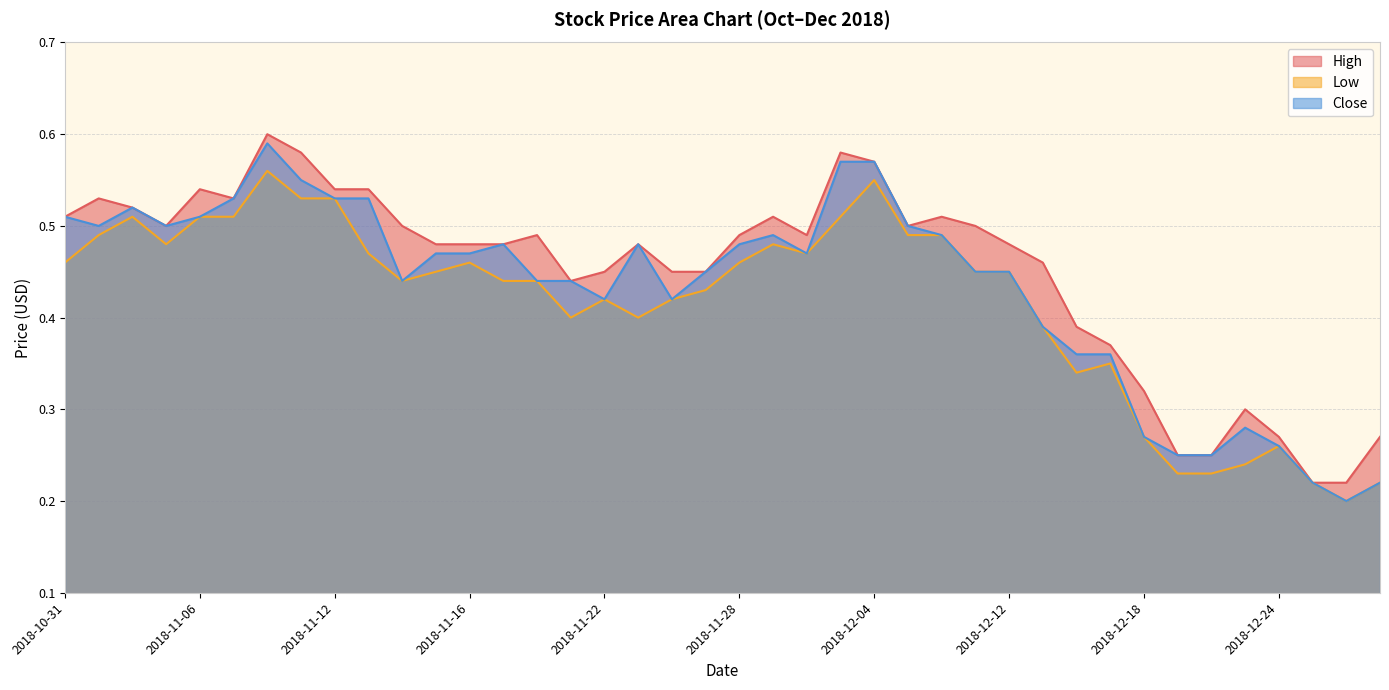

At which category is the sum across all series the highest?

2018-11-08